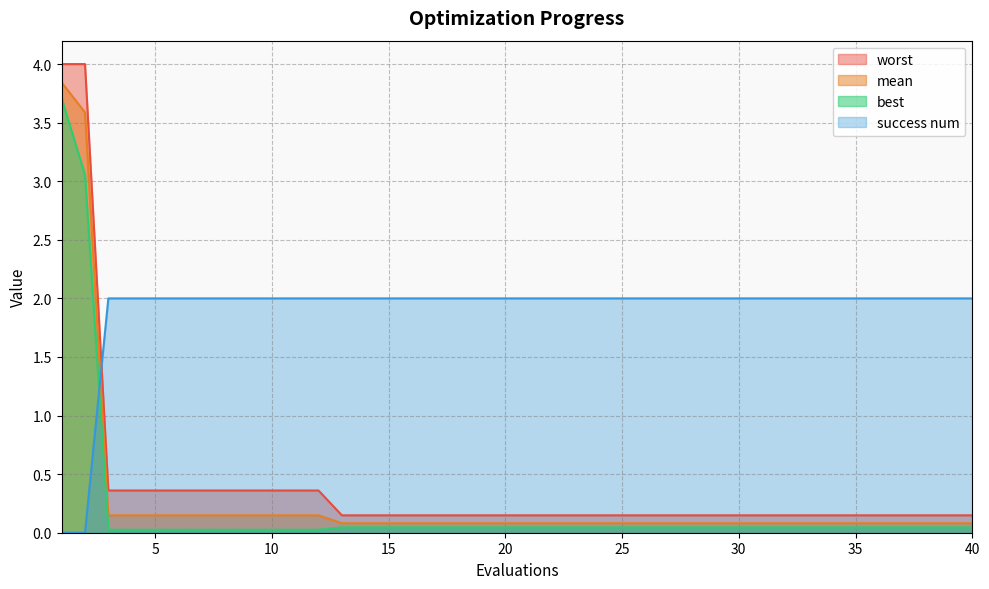

What is the greatest value displayed?

4.0